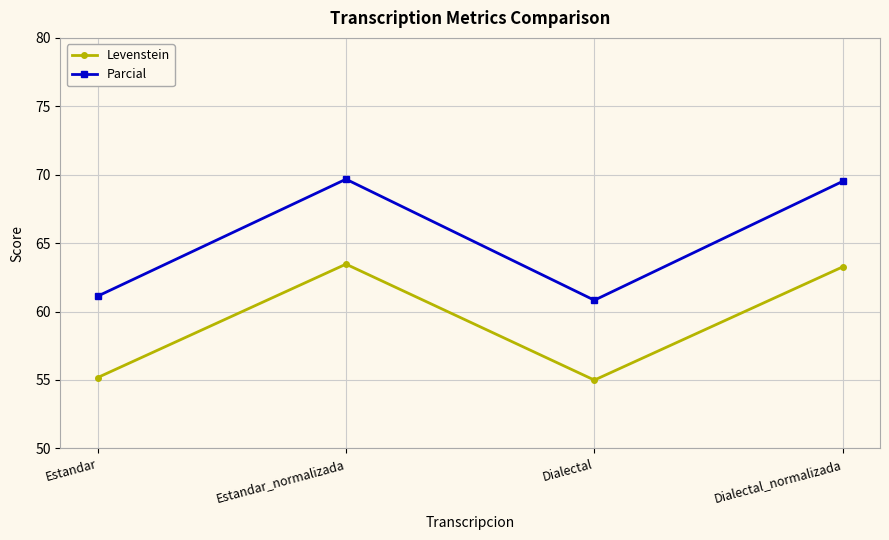

True or false: Parcial and Levenstein cross at least once.

False